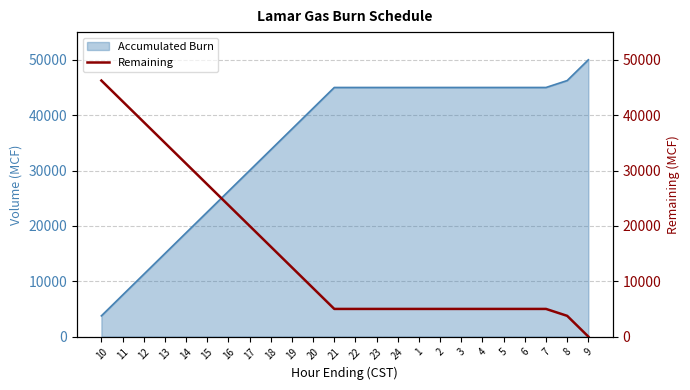

How many positive values are there?

23